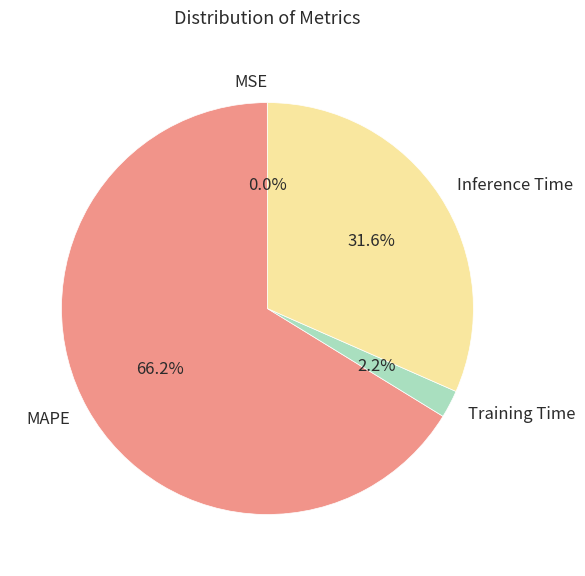

Which category has the biggest portion of the pie?

MAPE